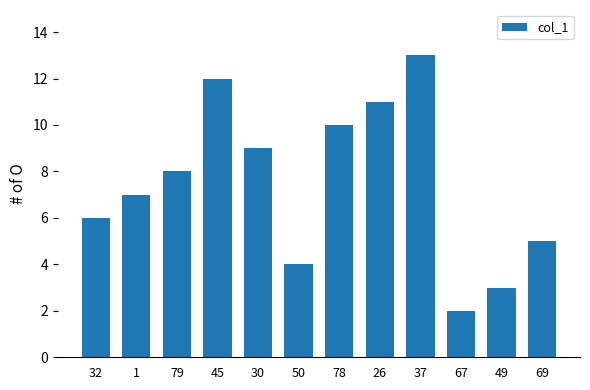

Rank the categories by value from highest to lowest.

37, 45, 26, 78, 30, 79, 1, 32, 69, 50, 49, 67